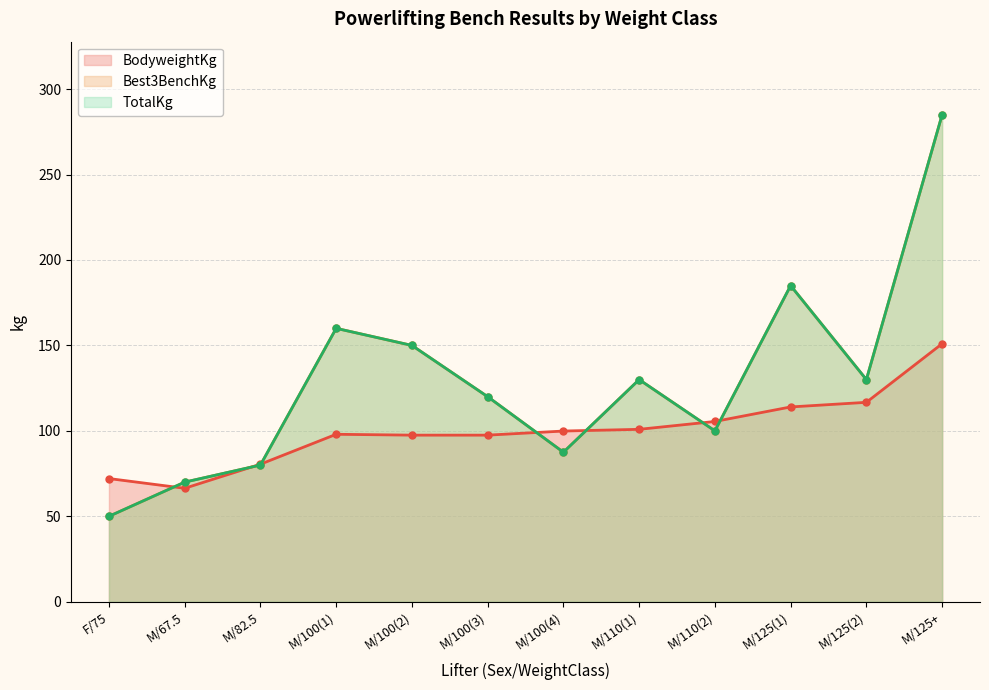

How many data points in TotalKg (line) are less than 130?

6